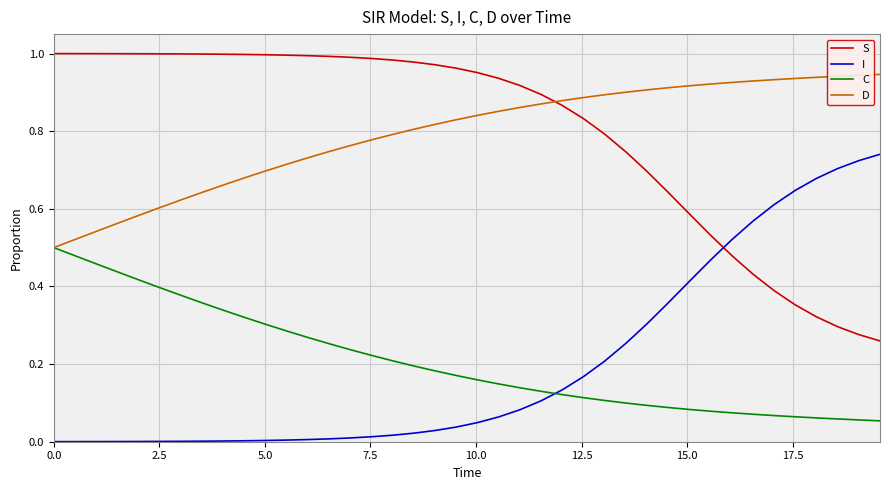

Rank the series by their maximum value, from lowest to highest.

C, I, D, S